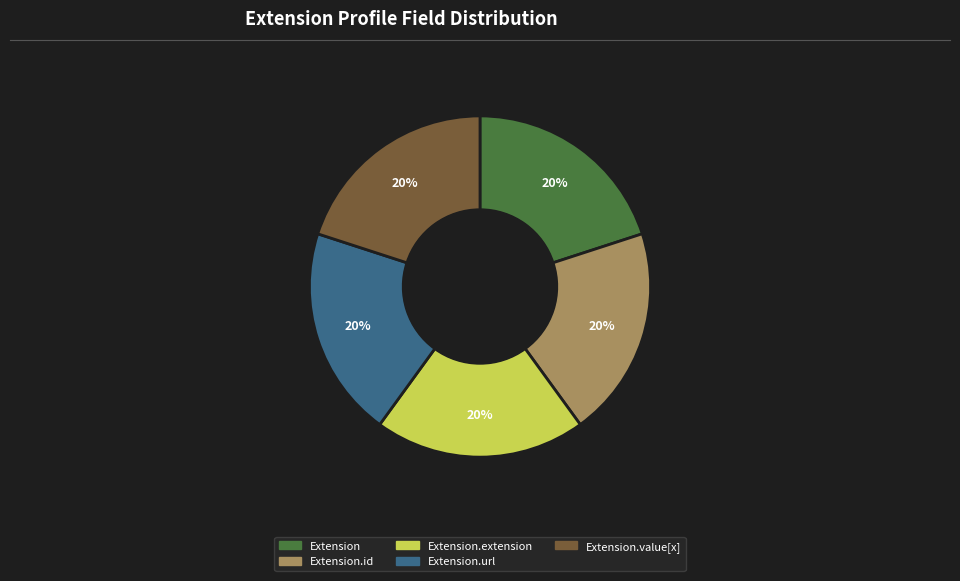

How many slices are in this pie chart?

5